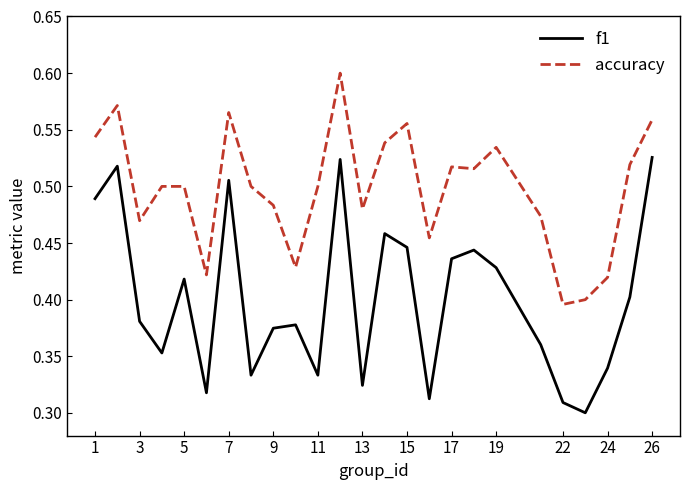

Rank the series by their maximum value, from lowest to highest.

f1, accuracy